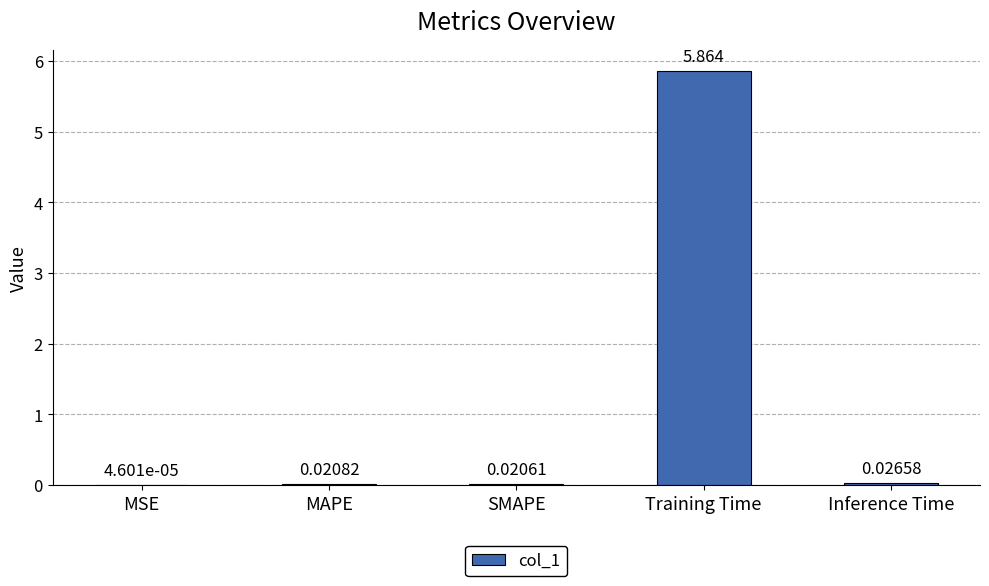

Are the bars grouped side by side (vs. stacked)?

No